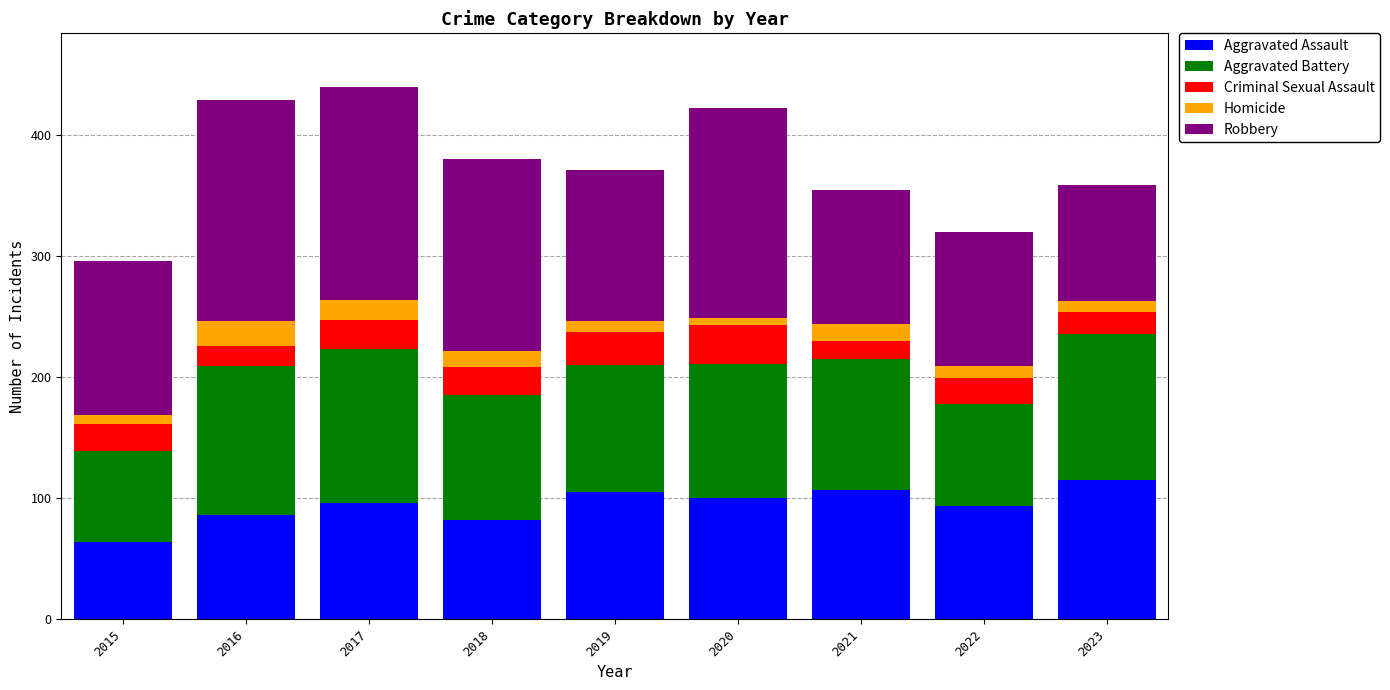

What is the total value across all series at 2018?

380